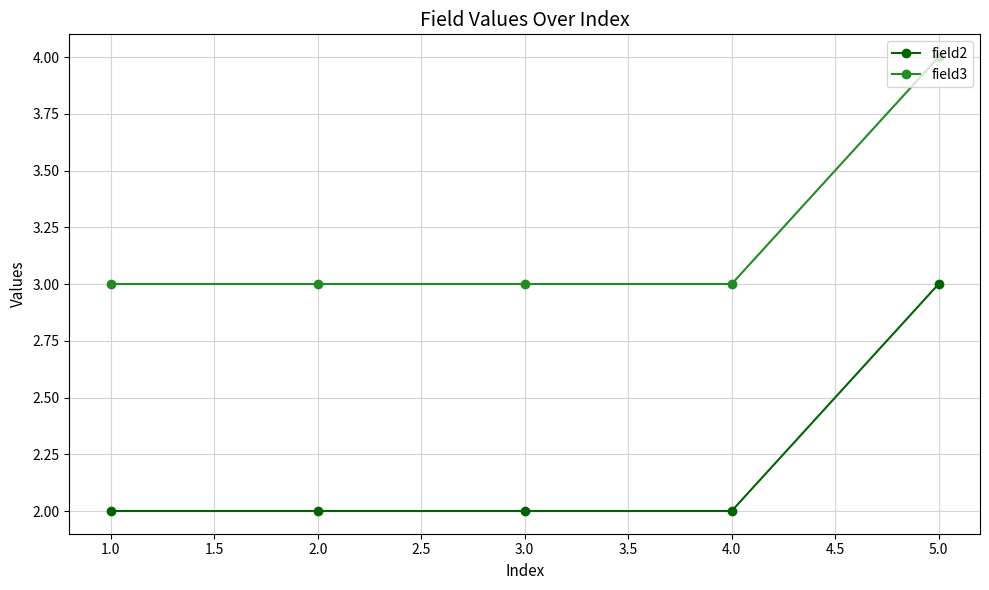

True or false: field3 and field2 intersect in this chart.

False